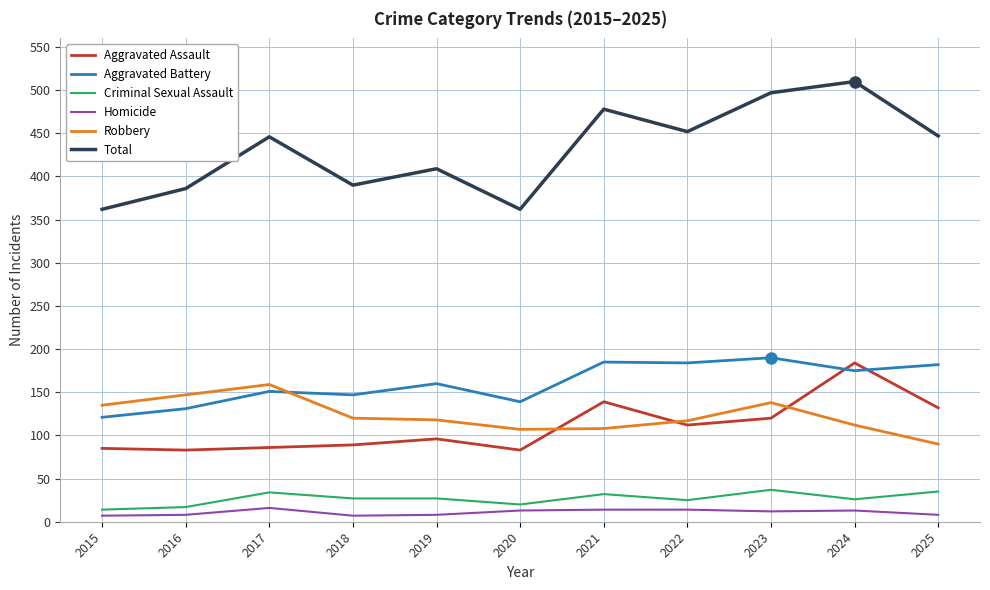

True or false: Robbery has a value of 90 at 2025.

True